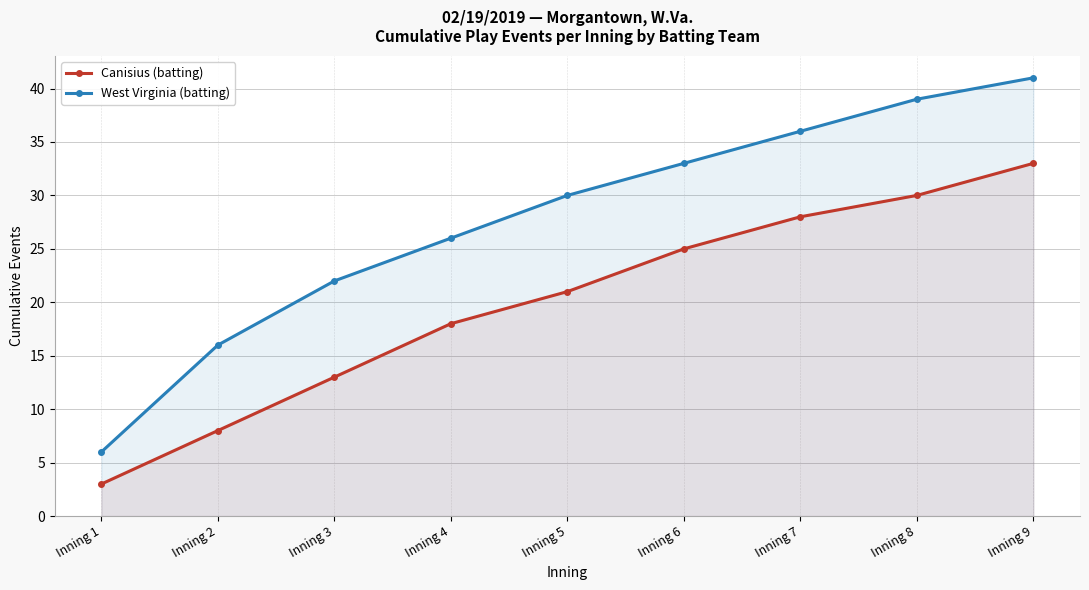

True or false: Canisius (batting) and West Virginia (batting) intersect in this chart.

False